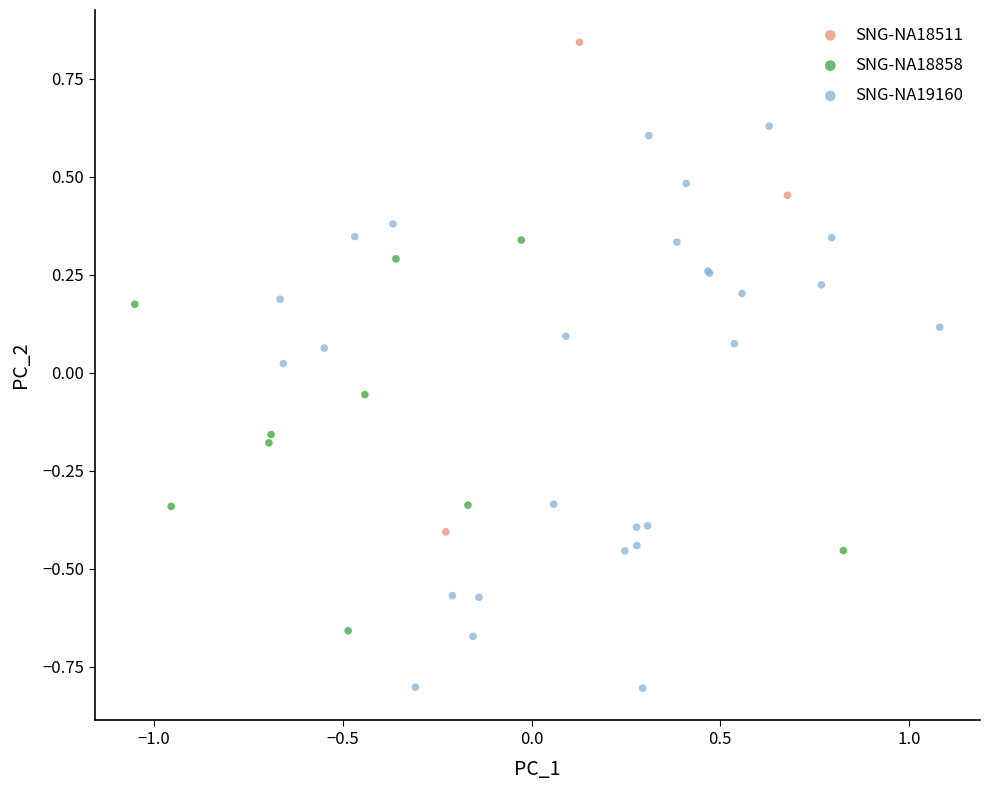

Which series contains the highest Y value?

SNG-NA18511